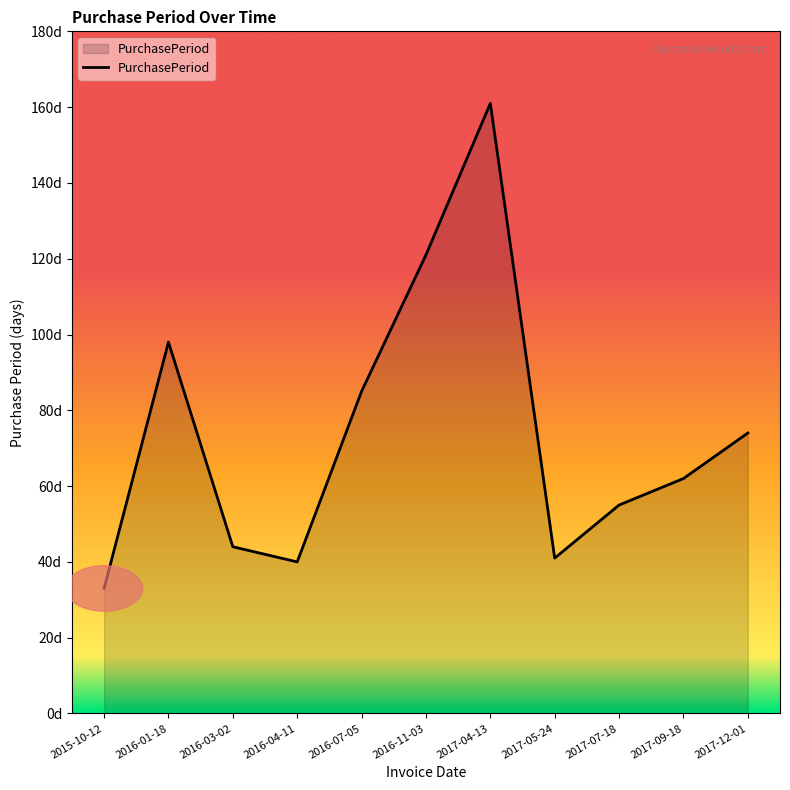

Rank the categories by value from lowest to highest.

2015-10-12, 2016-04-11, 2017-05-24, 2016-03-02, 2017-07-18, 2017-09-18, 2017-12-01, 2016-07-05, 2016-01-18, 2016-11-03, 2017-04-13